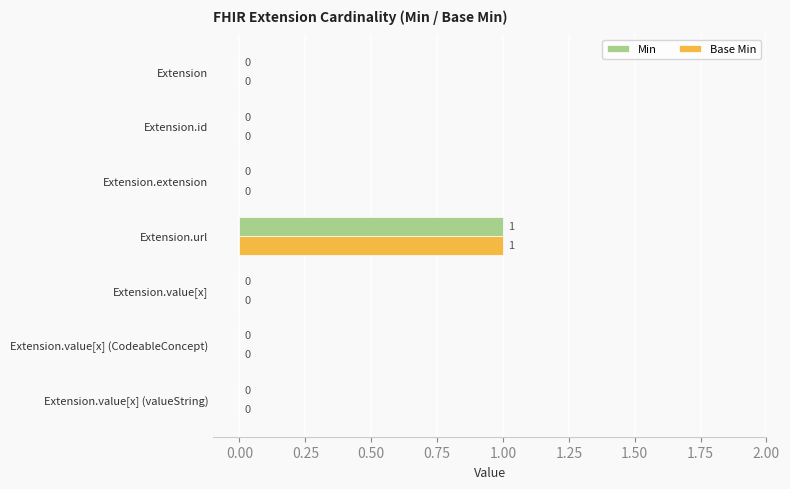

Which category has the highest value in the Base Min series?

Extension.url